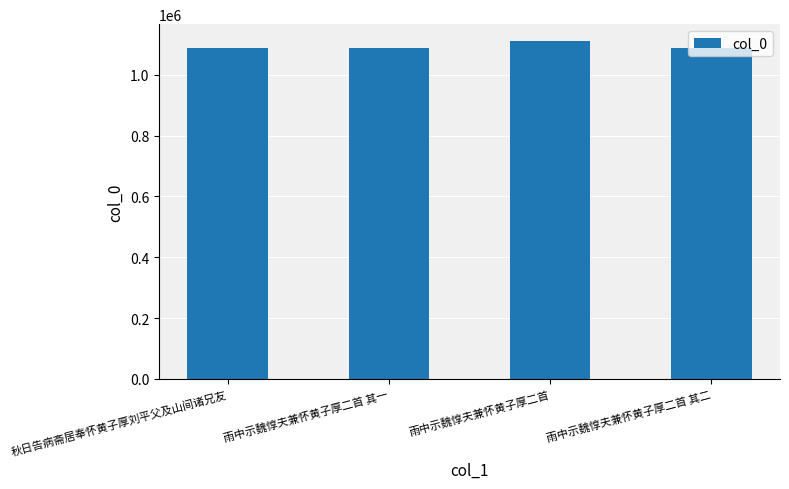

What is the sum of the values at 雨中示魏惇夫兼怀黄子厚二首 and 秋日告病斋居奉怀黄子厚刘平父及山间诸兄友?

2199439